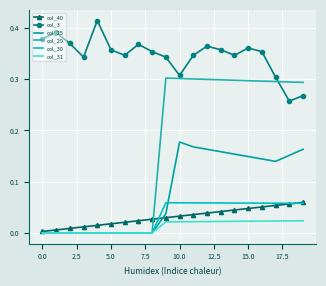

How many data points does each series have?

20